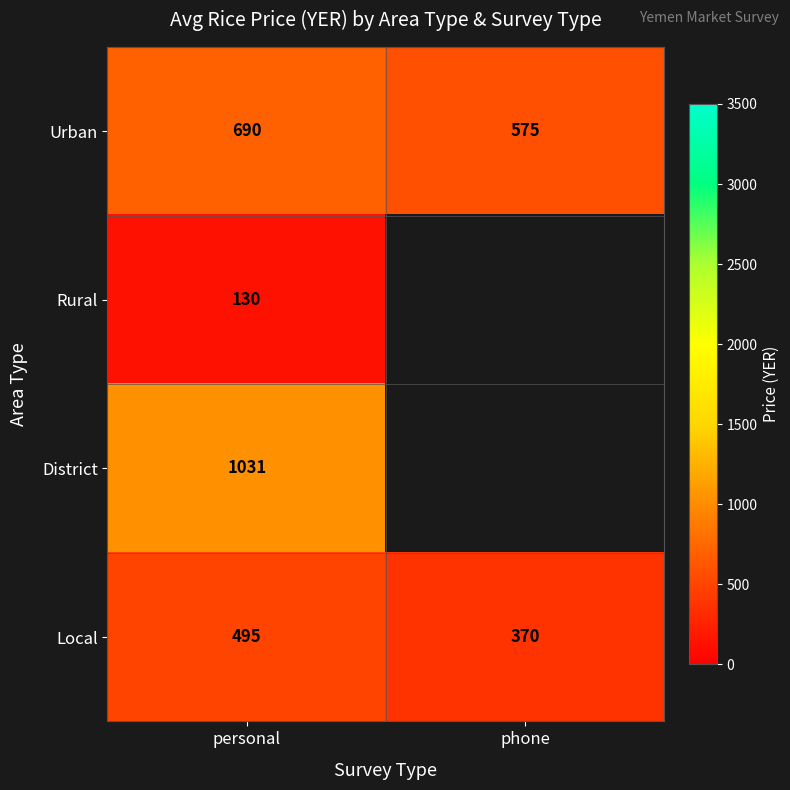

Which has a higher value, phone or personal?

personal